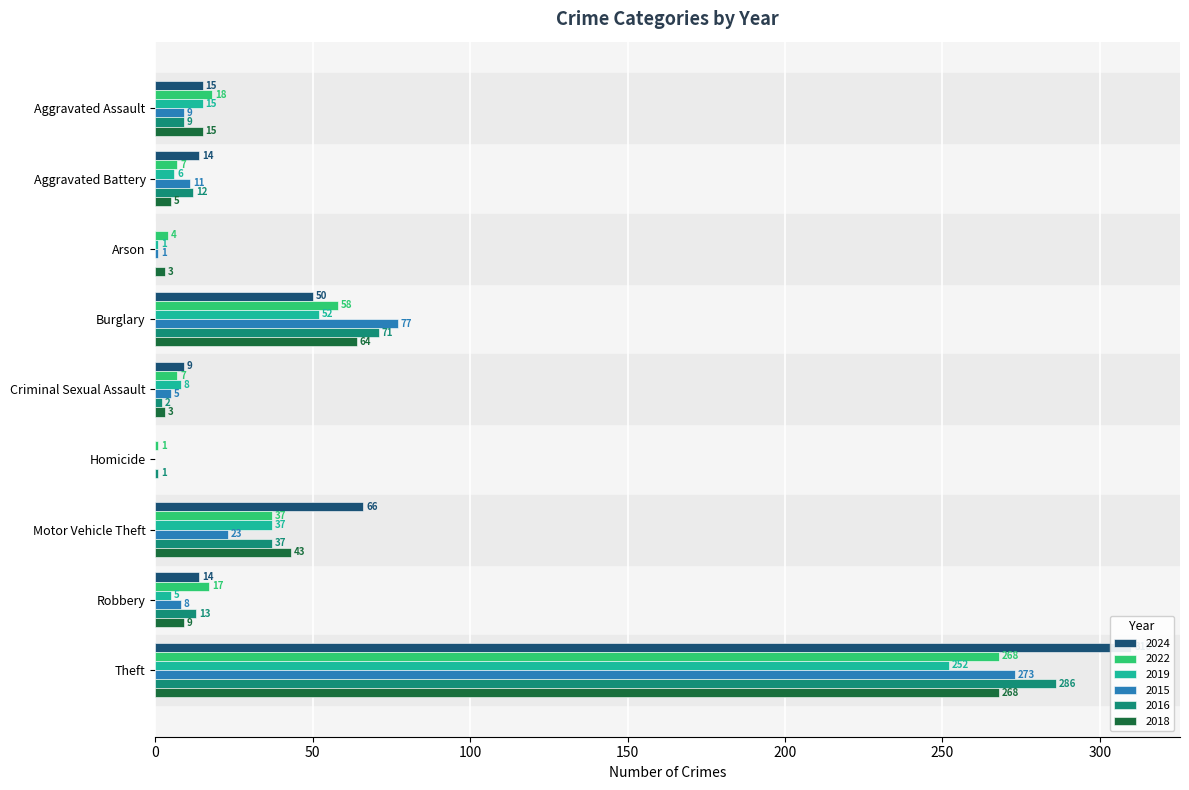

What are all the series names shown in the legend?

2024, 2022, 2019, 2015, 2016, 2018